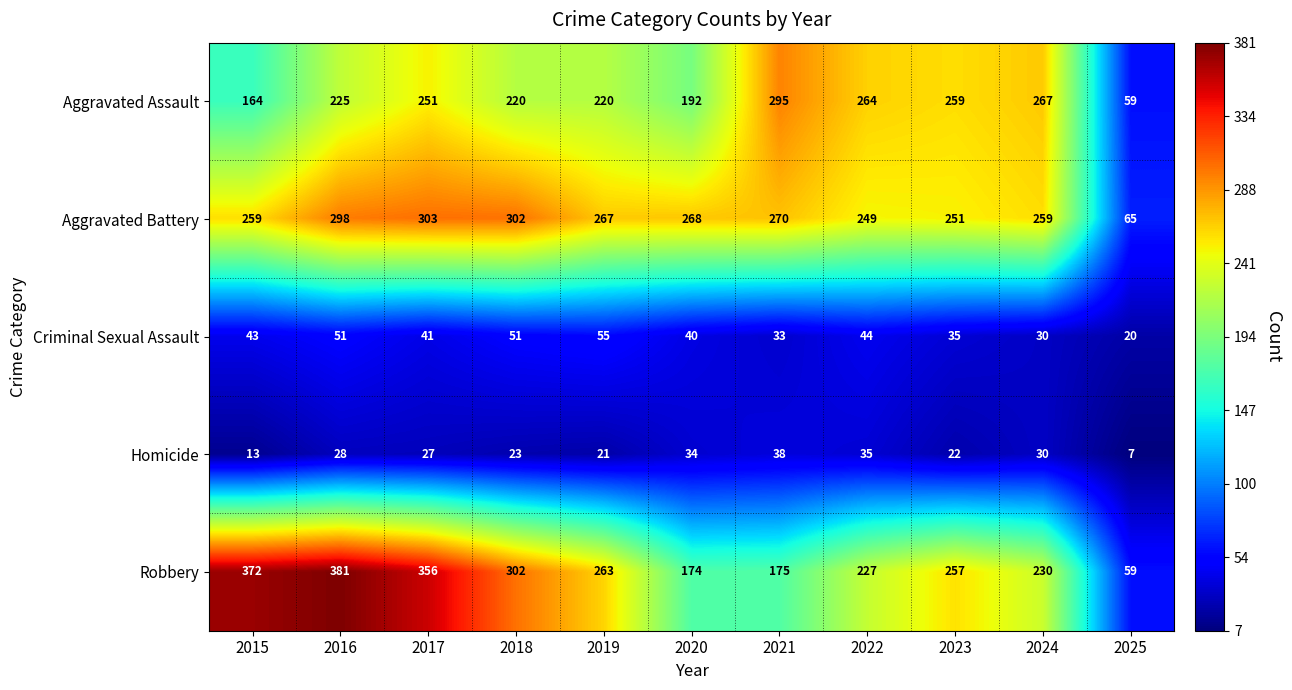

Which category has the lowest value across all series?

2025